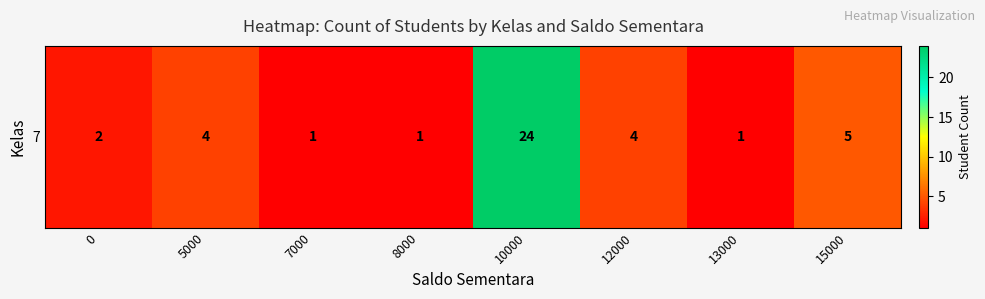

What is the average value?

5